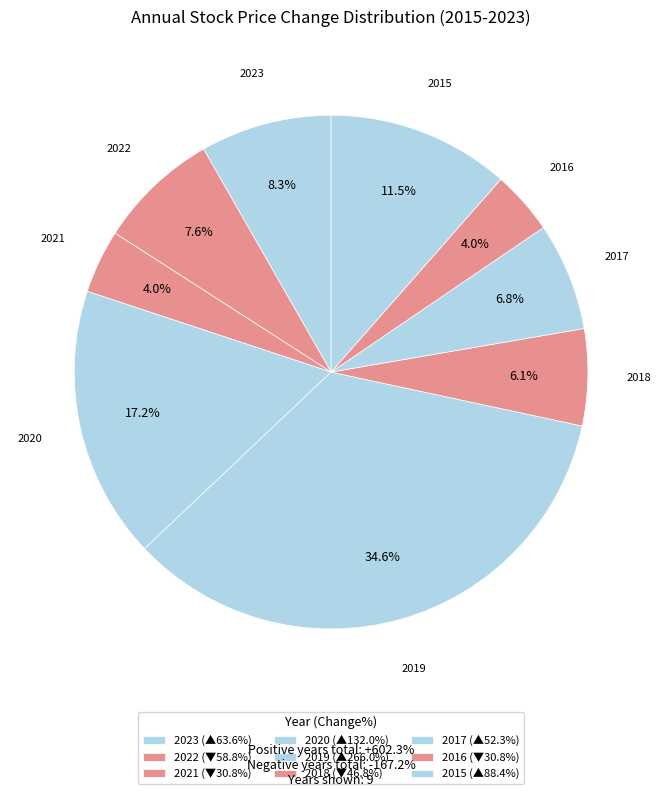

What percentage is the 2017 slice, to the nearest percent?

7%